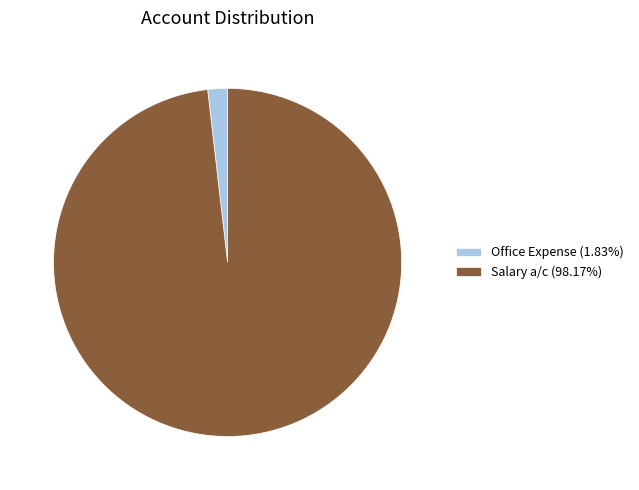

How many segments does this pie chart have?

2